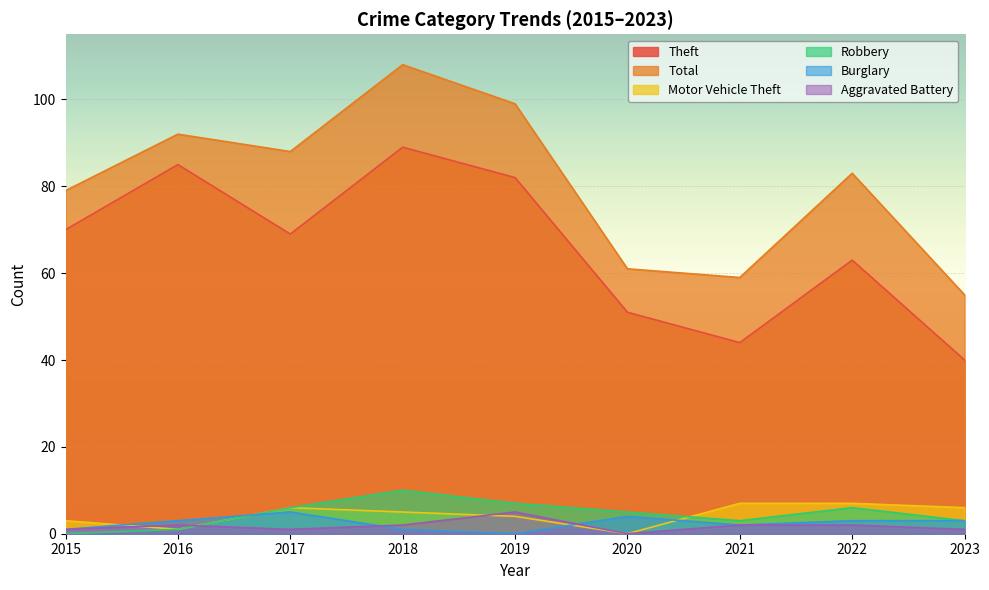

Where is Total nearest to the value 81?

2015